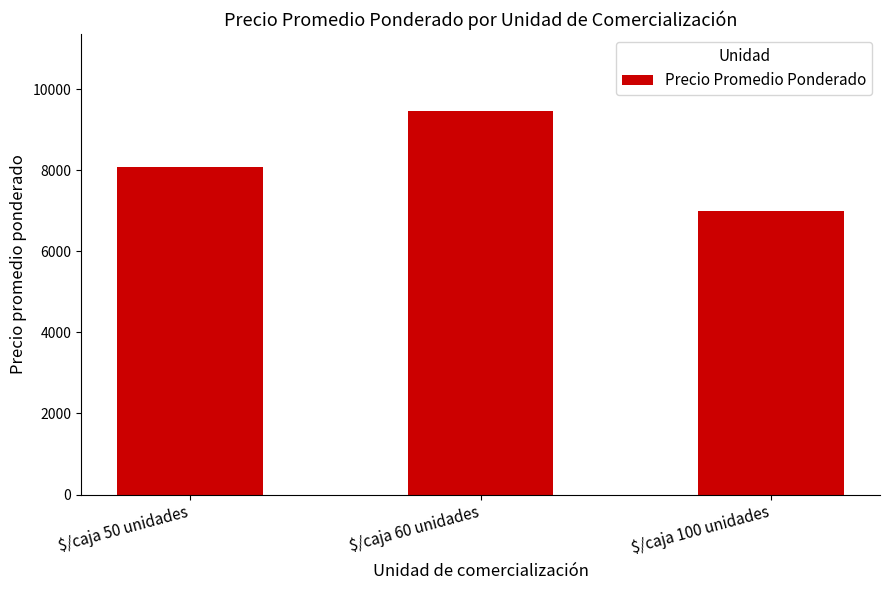

The chart shows a value of 9468.0 at $/caja 60 unidades. True or false?

True